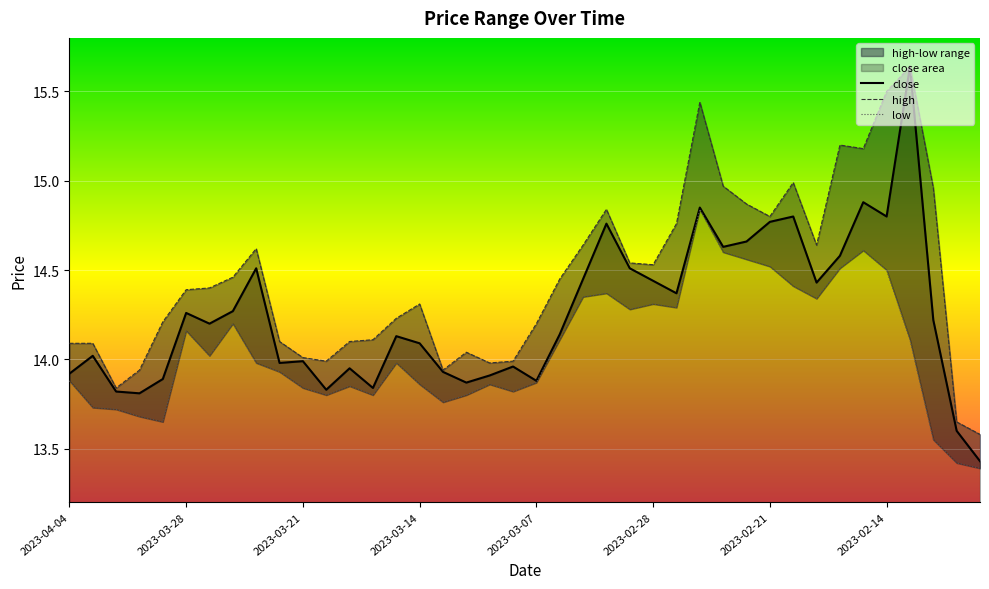

In high, how many points are lower than both neighbors (excluding endpoints)?

8